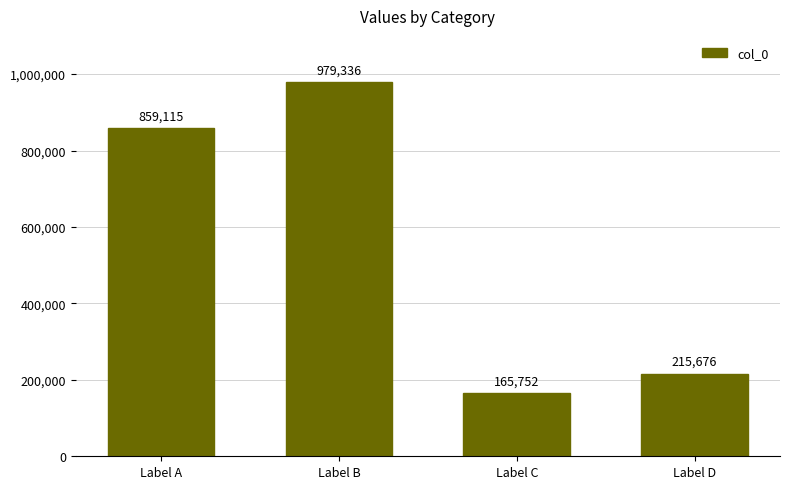

What is the change in value from Label C to Label D?

+49924